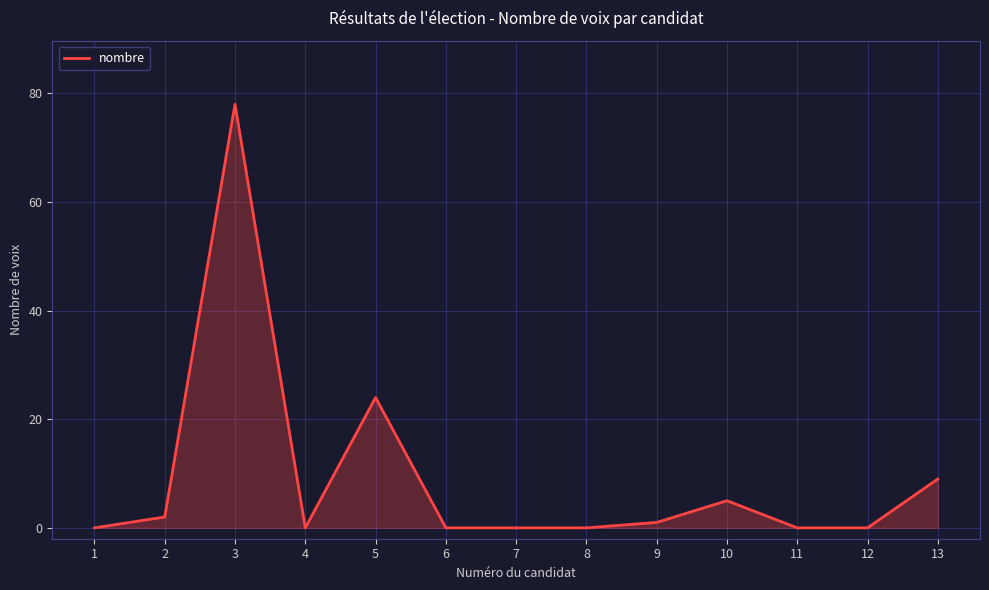

The value at 8 is 37. True or false?

False